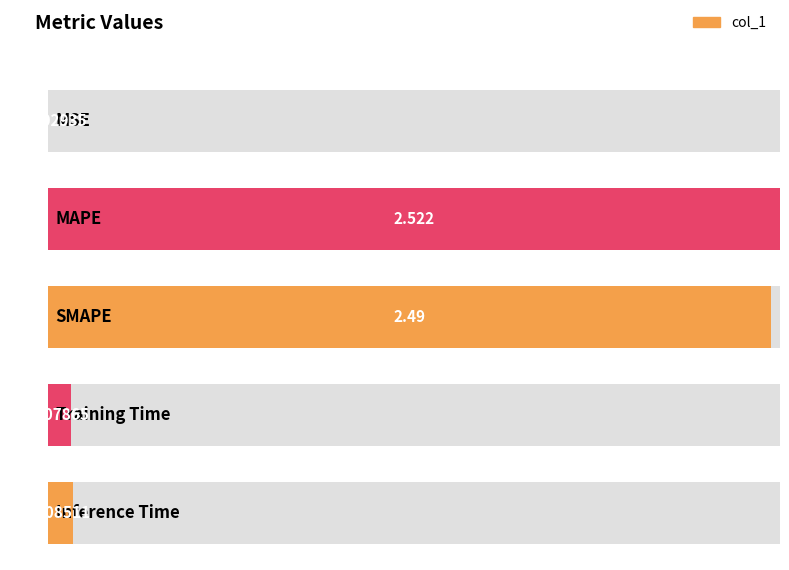

Reading left to right, extract all data points from this chart.

MSE=0.0	MAPE=2.5	SMAPE=2.5	Training Time=0.1	Inference Time=0.1